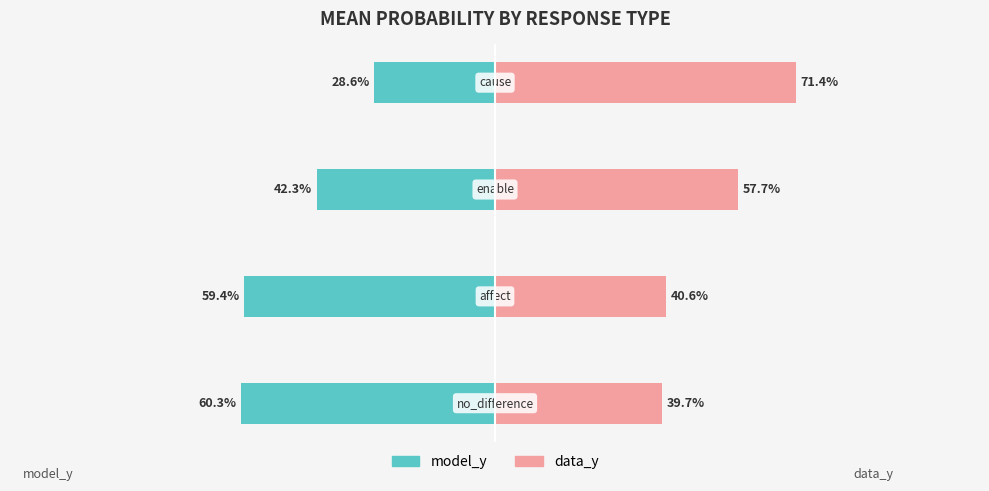

Count the number of categories in the chart.

4